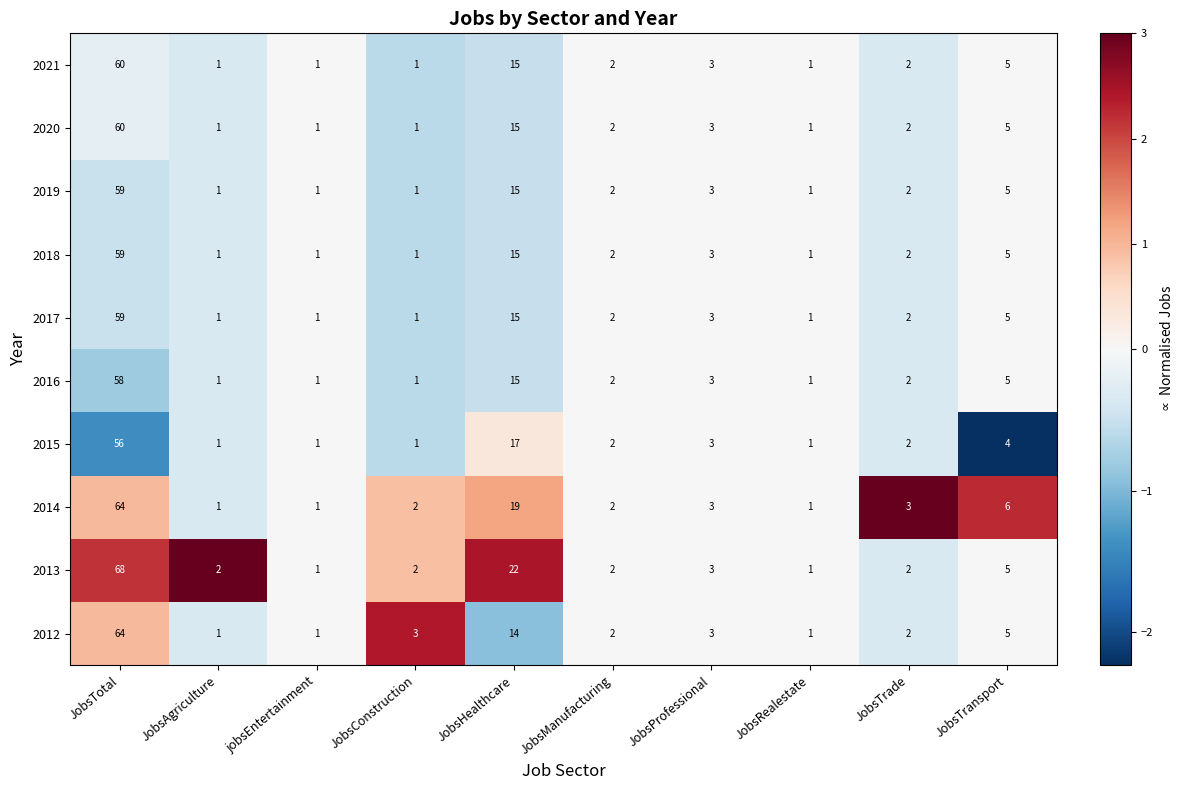

Is it true that 2019 equals 1 at JobsConstruction?

True